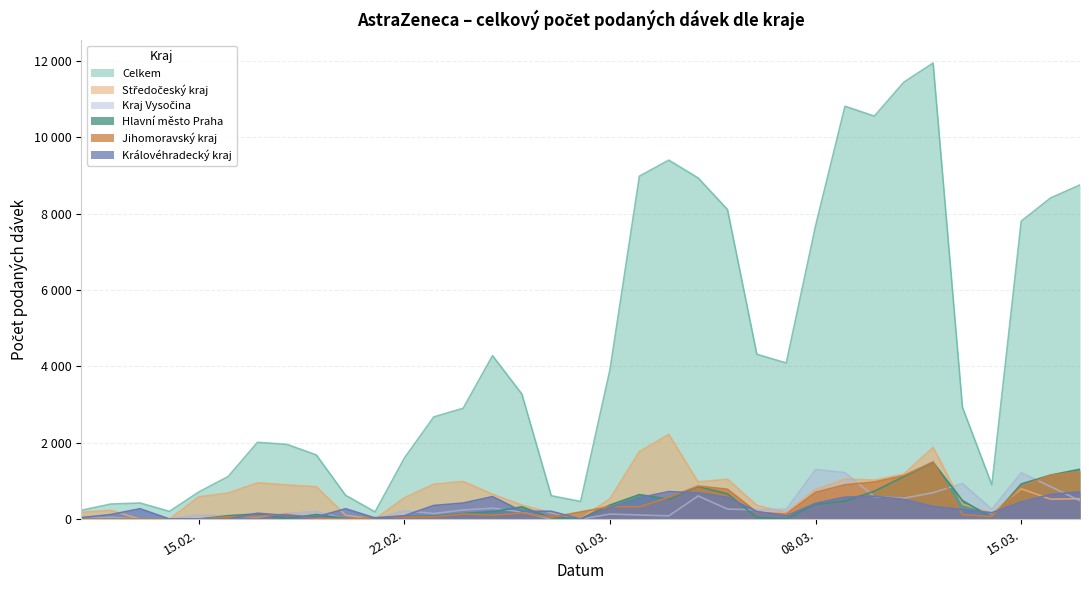

How many interior local valleys does the Hlavní město Praha series have?

7